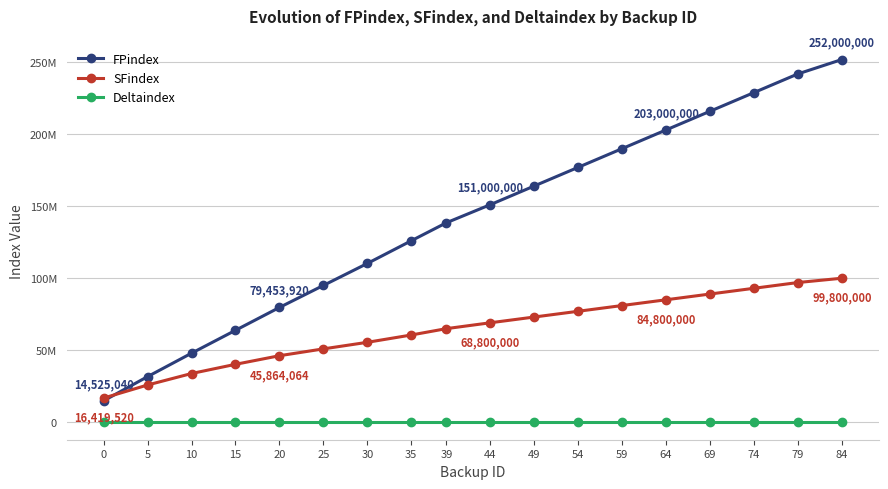

At 35, list the series in order from largest to smallest.

FPindex, SFindex, Deltaindex